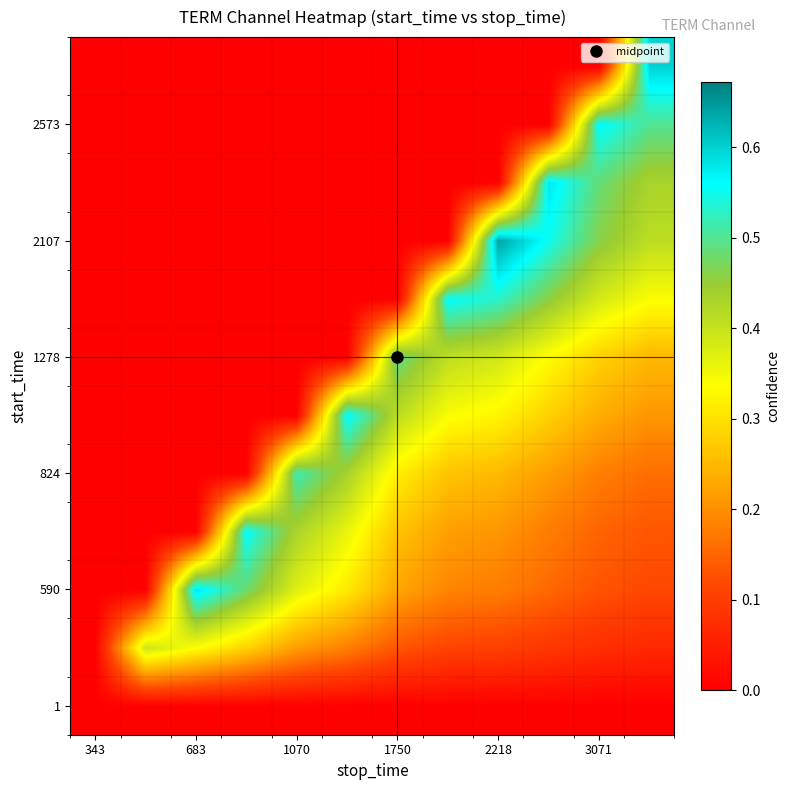

How many data points does each series have?

12